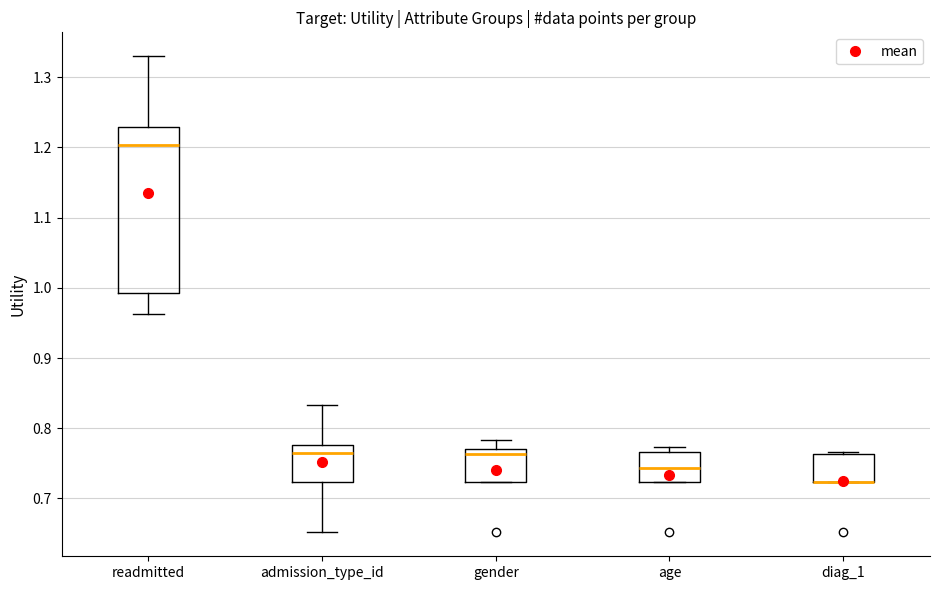

Which box is the tallest, from its lower edge to its upper edge?

readmitted